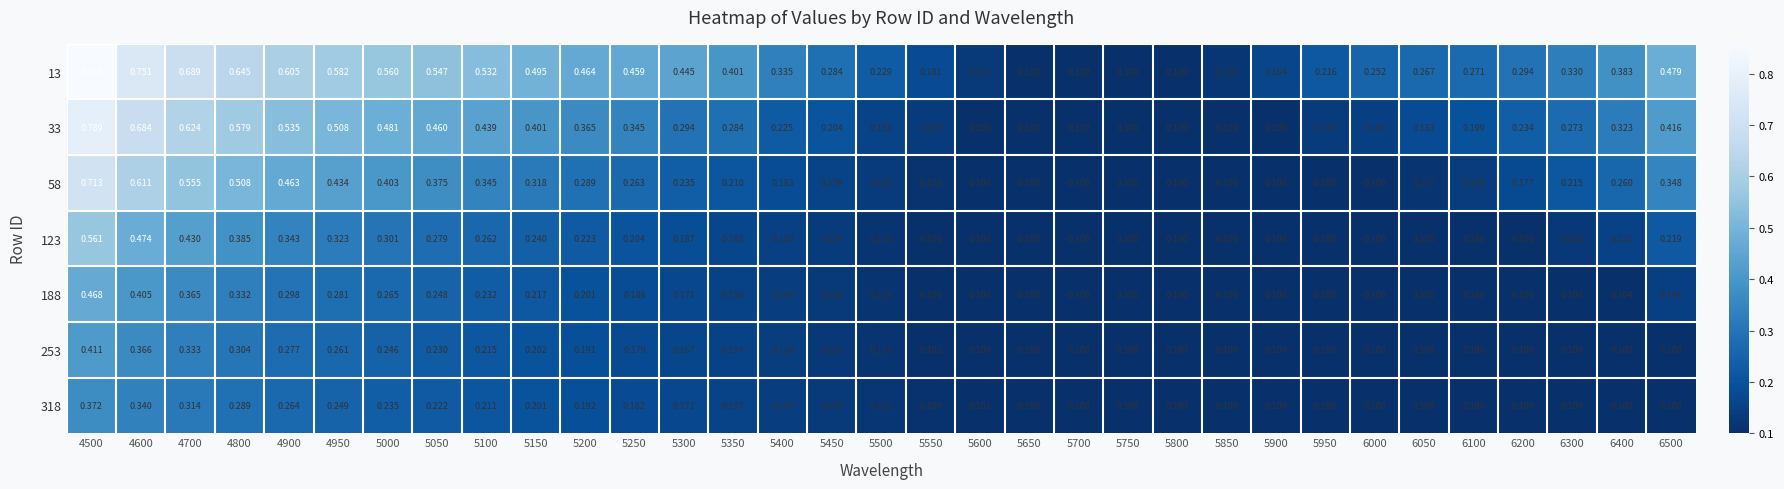

Which series has the largest total across all categories?

13